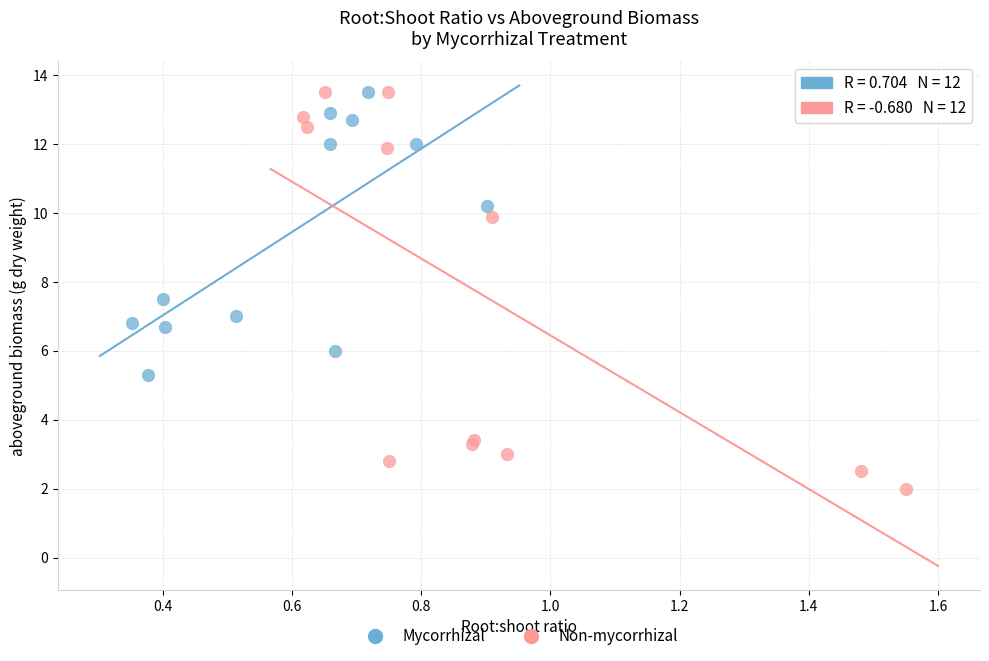

Which series reaches the minimum Y coordinate?

Non-mycorrhizal